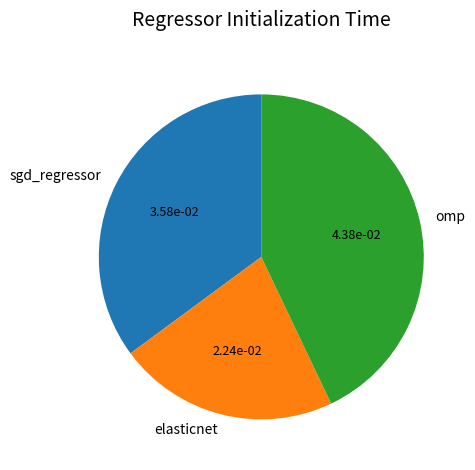

Is there any slice that represents more than half of the pie?

No